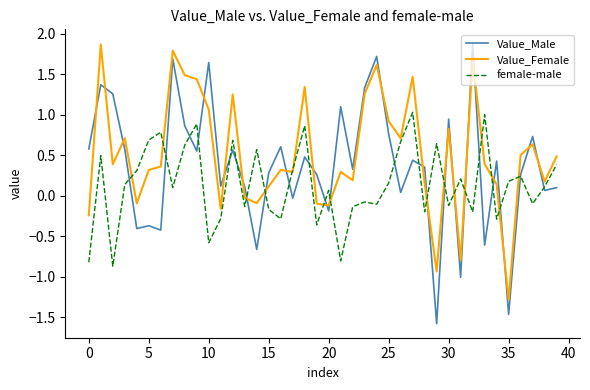

What is the difference between the maximum and minimum values in the female-male series?

1.9